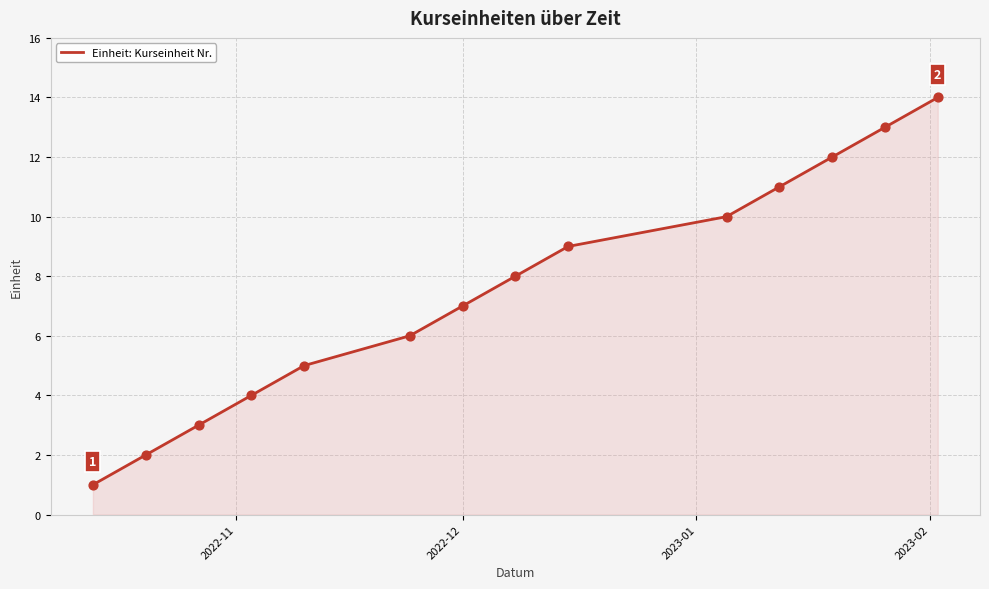

What is the difference between the maximum and minimum values?

13